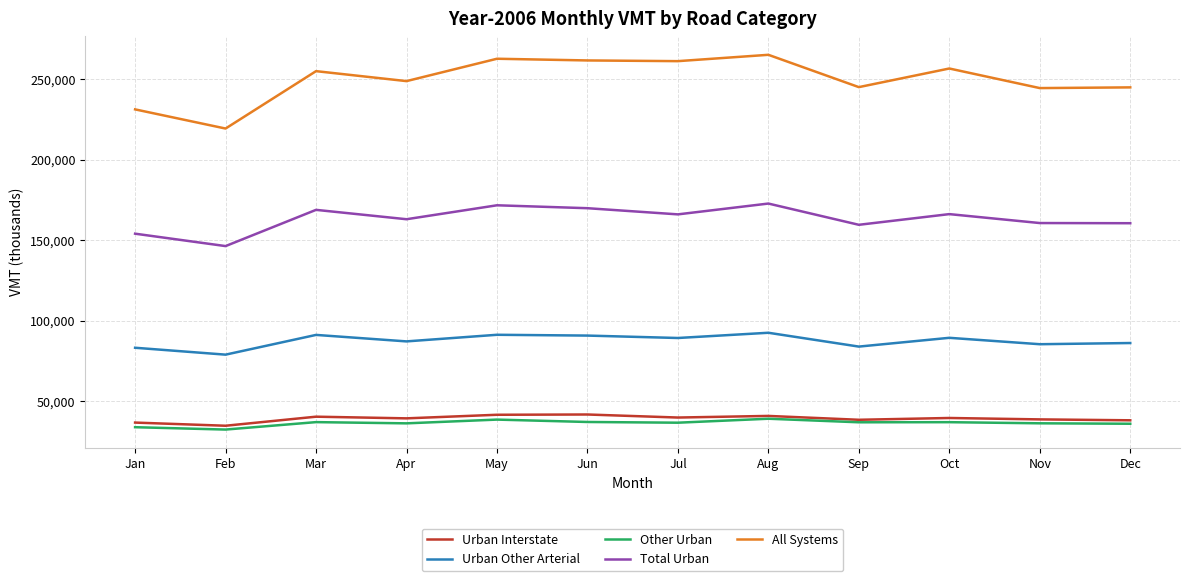

True or false: Total Urban and All Systems cross at least once.

False